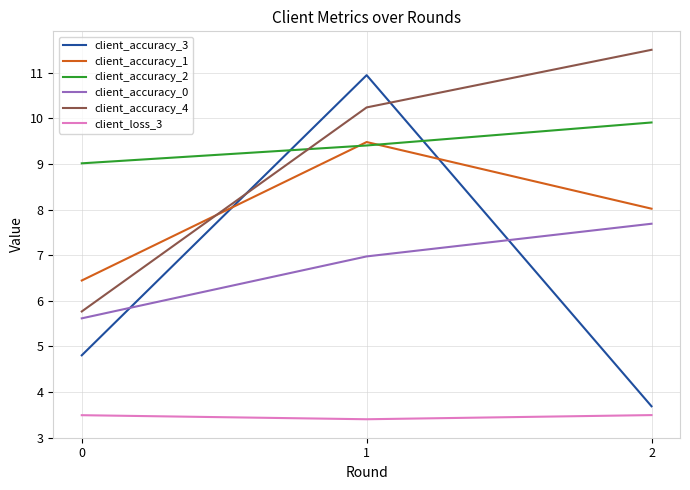

Rank the series at 1 from highest to lowest value.

client_accuracy_3, client_accuracy_4, client_accuracy_1, client_accuracy_2, client_accuracy_0, client_loss_3